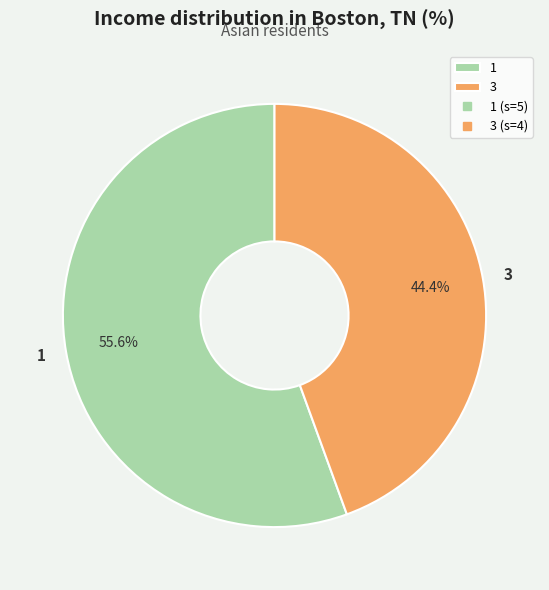

To the nearest percent, what is the combined percentage of 1 and 3?

100%